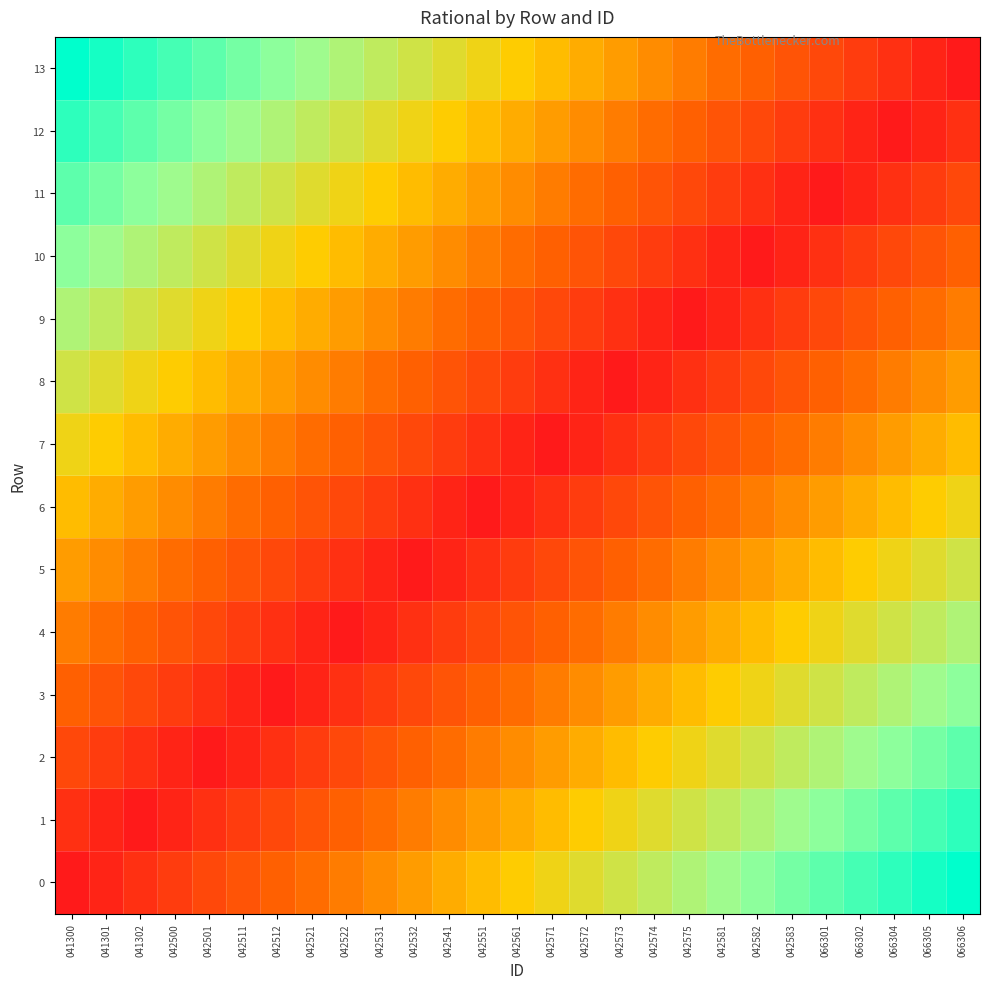

Reading left to right, list all the values displayed in this chart.

row_0: 041300=0.0	041301=0.0	041302=0.1	042500=0.1	042501=0.2	042511=0.2	042512=0.2	042521=0.3	042522=0.3	042531=0.3	042532=0.4	042541=0.4	042551=0.5	042561=0.5	042571=0.5	042572=0.6	042573=0.6	042574=0.7	042575=0.7	042581=0.7	042582=0.8	042583=0.8	066301=0.8	066302=0.9	066304=0.9	066305=1.0	066306=1.0
row_1: 041300=0.1	041301=0.0	041302=0.0	042500=0.0	042501=0.1	042511=0.1	042512=0.2	042521=0.2	042522=0.2	042531=0.3	042532=0.3	042541=0.3	042551=0.4	042561=0.4	042571=0.5	042572=0.5	042573=0.5	042574=0.6	042575=0.6	042581=0.7	042582=0.7	042583=0.7	066301=0.8	066302=0.8	066304=0.8	066305=0.9	066306=0.9
row_2: 041300=0.2	041301=0.1	041302=0.1	042500=0.0	042501=0.0	042511=0.0	042512=0.1	042521=0.1	042522=0.2	042531=0.2	042532=0.2	042541=0.3	042551=0.3	042561=0.3	042571=0.4	042572=0.4	042573=0.5	042574=0.5	042575=0.5	042581=0.6	042582=0.6	042583=0.7	066301=0.7	066302=0.7	066304=0.8	066305=0.8	066306=0.8
row_3: 041300=0.2	041301=0.2	041302=0.2	042500=0.1	042501=0.1	042511=0.0	042512=0.0	042521=0.0	042522=0.1	042531=0.1	042532=0.2	042541=0.2	042551=0.2	042561=0.3	042571=0.3	042572=0.3	042573=0.4	042574=0.4	042575=0.5	042581=0.5	042582=0.5	042583=0.6	066301=0.6	066302=0.7	066304=0.7	066305=0.7	066306=0.8
row_4: 041300=0.3	041301=0.3	041302=0.2	042500=0.2	042501=0.2	042511=0.1	042512=0.1	042521=0.0	042522=0.0	042531=0.0	042532=0.1	042541=0.1	042551=0.2	042561=0.2	042571=0.2	042572=0.3	042573=0.3	042574=0.3	042575=0.4	042581=0.4	042582=0.5	042583=0.5	066301=0.5	066302=0.6	066304=0.6	066305=0.7	066306=0.7
row_5: 041300=0.4	041301=0.3	041302=0.3	042500=0.3	042501=0.2	042511=0.2	042512=0.2	042521=0.1	042522=0.1	042531=0.0	042532=0.0	042541=0.0	042551=0.1	042561=0.1	042571=0.2	042572=0.2	042573=0.2	042574=0.3	042575=0.3	042581=0.3	042582=0.4	042583=0.4	066301=0.5	066302=0.5	066304=0.5	066305=0.6	066306=0.6
row_6: 041300=0.5	041301=0.4	041302=0.4	042500=0.3	042501=0.3	042511=0.3	042512=0.2	042521=0.2	042522=0.2	042531=0.1	042532=0.1	042541=0.0	042551=0.0	042561=0.0	042571=0.1	042572=0.1	042573=0.2	042574=0.2	042575=0.2	042581=0.3	042582=0.3	042583=0.3	066301=0.4	066302=0.4	066304=0.5	066305=0.5	066306=0.5
row_7: 041300=0.5	041301=0.5	041302=0.5	042500=0.4	042501=0.4	042511=0.3	042512=0.3	042521=0.3	042522=0.2	042531=0.2	042532=0.2	042541=0.1	042551=0.1	042561=0.0	042571=0.0	042572=0.0	042573=0.1	042574=0.1	042575=0.2	042581=0.2	042582=0.2	042583=0.3	066301=0.3	066302=0.3	066304=0.4	066305=0.4	066306=0.5
row_8: 041300=0.6	041301=0.6	041302=0.5	042500=0.5	042501=0.5	042511=0.4	042512=0.4	042521=0.3	042522=0.3	042531=0.3	042532=0.2	042541=0.2	042551=0.2	042561=0.1	042571=0.1	042572=0.0	042573=0.0	042574=0.0	042575=0.1	042581=0.1	042582=0.2	042583=0.2	066301=0.2	066302=0.3	066304=0.3	066305=0.3	066306=0.4
row_9: 041300=0.7	041301=0.7	041302=0.6	042500=0.6	042501=0.5	042511=0.5	042512=0.5	042521=0.4	042522=0.4	042531=0.3	042532=0.3	042541=0.3	042551=0.2	042561=0.2	042571=0.2	042572=0.1	042573=0.1	042574=0.0	042575=0.0	042581=0.0	042582=0.1	042583=0.1	066301=0.2	066302=0.2	066304=0.2	066305=0.3	066306=0.3
row_10: 041300=0.8	041301=0.7	041302=0.7	042500=0.7	042501=0.6	042511=0.6	042512=0.5	042521=0.5	042522=0.5	042531=0.4	042532=0.4	042541=0.3	042551=0.3	042561=0.3	042571=0.2	042572=0.2	042573=0.2	042574=0.1	042575=0.1	042581=0.0	042582=0.0	042583=0.0	066301=0.1	066302=0.1	066304=0.2	066305=0.2	066306=0.2
row_11: 041300=0.8	041301=0.8	041302=0.8	042500=0.7	042501=0.7	042511=0.7	042512=0.6	042521=0.6	042522=0.5	042531=0.5	042532=0.5	042541=0.4	042551=0.4	042561=0.3	042571=0.3	042572=0.3	042573=0.2	042574=0.2	042575=0.2	042581=0.1	042582=0.1	042583=0.0	066301=0.0	066302=0.0	066304=0.1	066305=0.1	066306=0.2
row_12: 041300=0.9	041301=0.9	041302=0.8	042500=0.8	042501=0.8	042511=0.7	042512=0.7	042521=0.7	042522=0.6	042531=0.6	042532=0.5	042541=0.5	042551=0.5	042561=0.4	042571=0.4	042572=0.3	042573=0.3	042574=0.3	042575=0.2	042581=0.2	042582=0.2	042583=0.1	066301=0.1	066302=0.0	066304=0.0	066305=0.0	066306=0.1
row_13: 041300=1.0	041301=1.0	041302=0.9	042500=0.9	042501=0.8	042511=0.8	042512=0.8	042521=0.7	042522=0.7	042531=0.7	042532=0.6	042541=0.6	042551=0.5	042561=0.5	042571=0.5	042572=0.4	042573=0.4	042574=0.3	042575=0.3	042581=0.3	042582=0.2	042583=0.2	066301=0.2	066302=0.1	066304=0.1	066305=0.0	066306=0.0